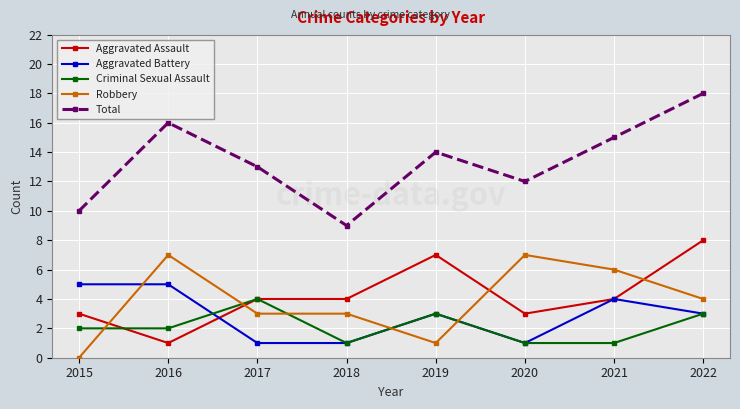

How many positive values does the Robbery series have?

7